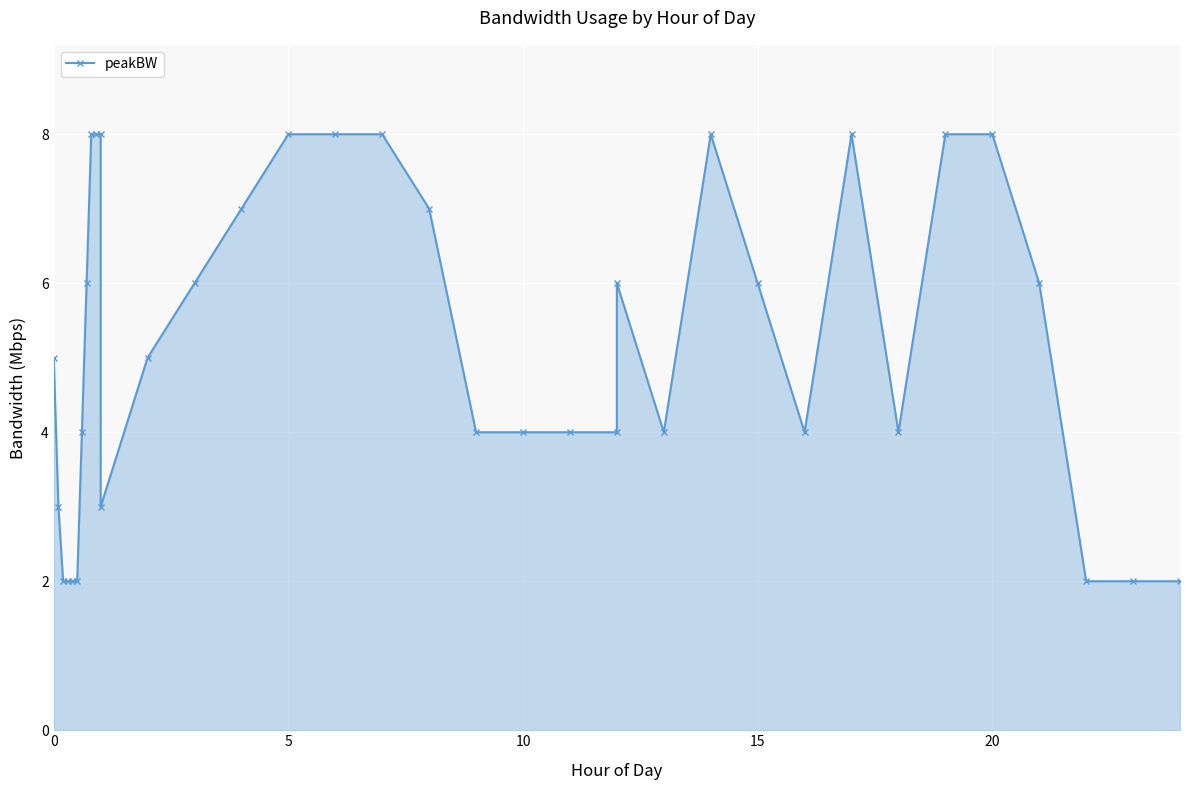

True or false: the data shows 11 at 14.

False